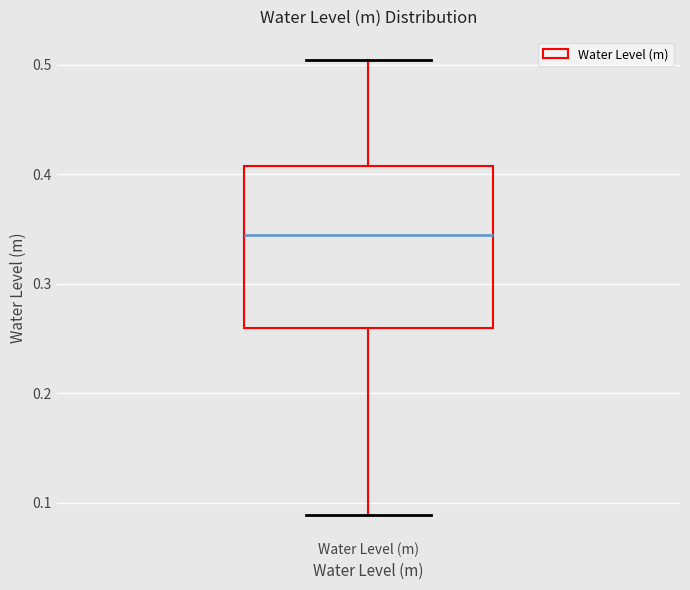

Transcribe this box plot: give where the median line is, the range the box spans, and where the two whiskers end, as read against the y-axis. The values are not printed on the chart, so give them approximately, as read against the axis.

median 0.34, box 0.26 to 0.41, whiskers 0.09 to 0.50